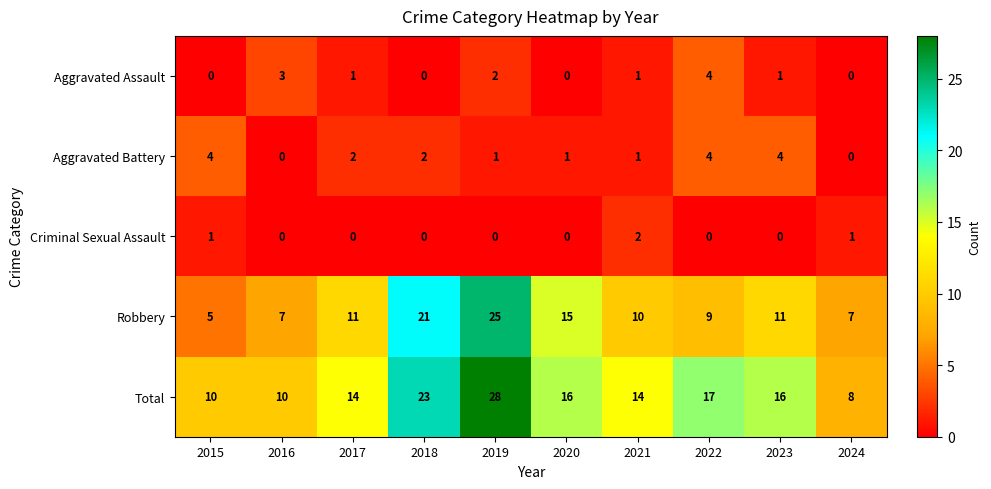

At which label does Total first exceed 16?

2018